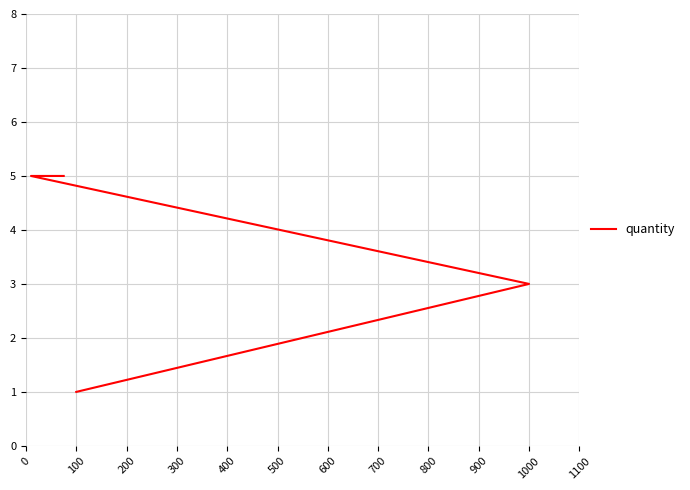

Does the chart have visible grid lines?

Yes